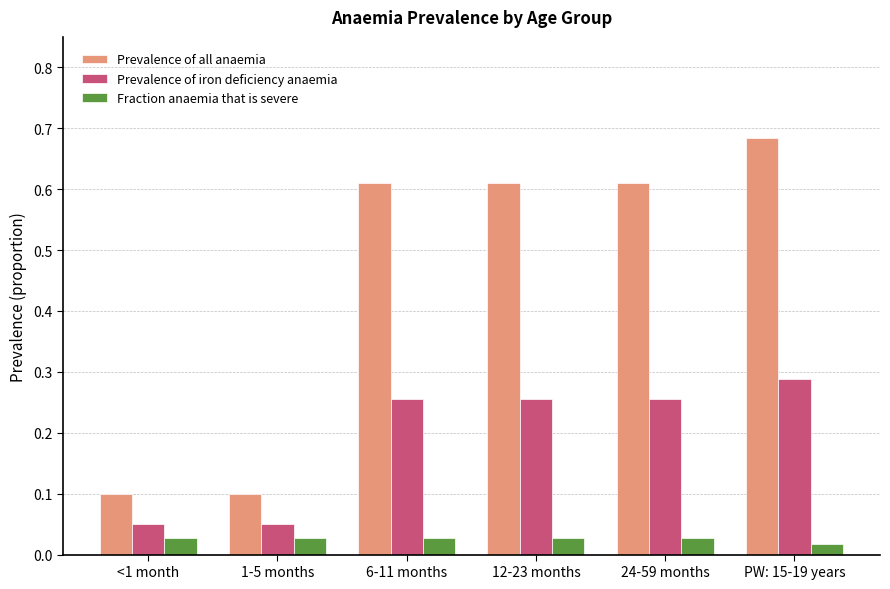

How many series are shown in this chart?

3